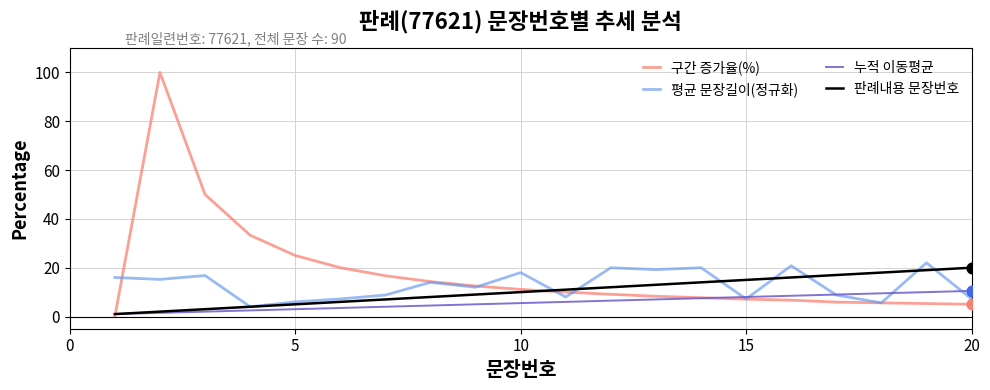

Which series has the widest spread of values?

구간 증가율(%)